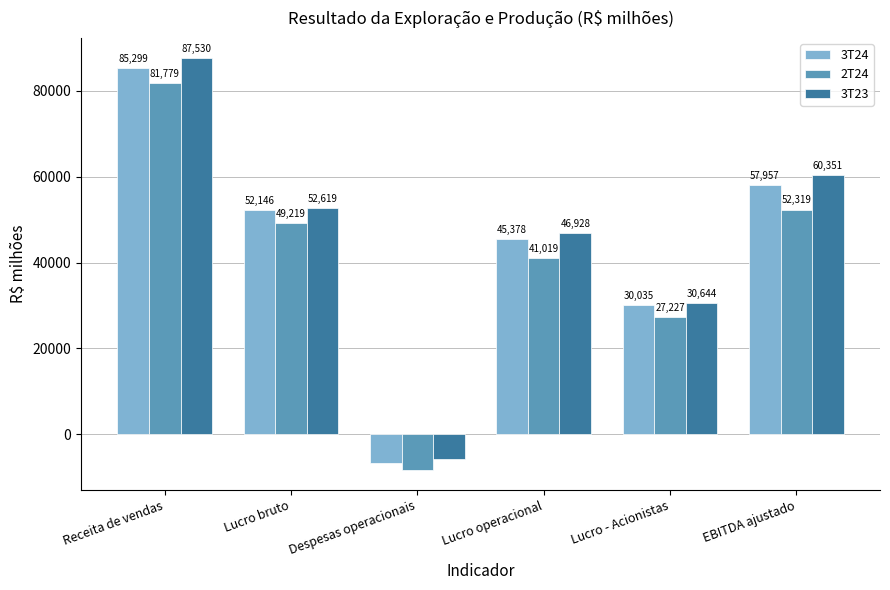

What is the highest value of the 3T23 series?

87530